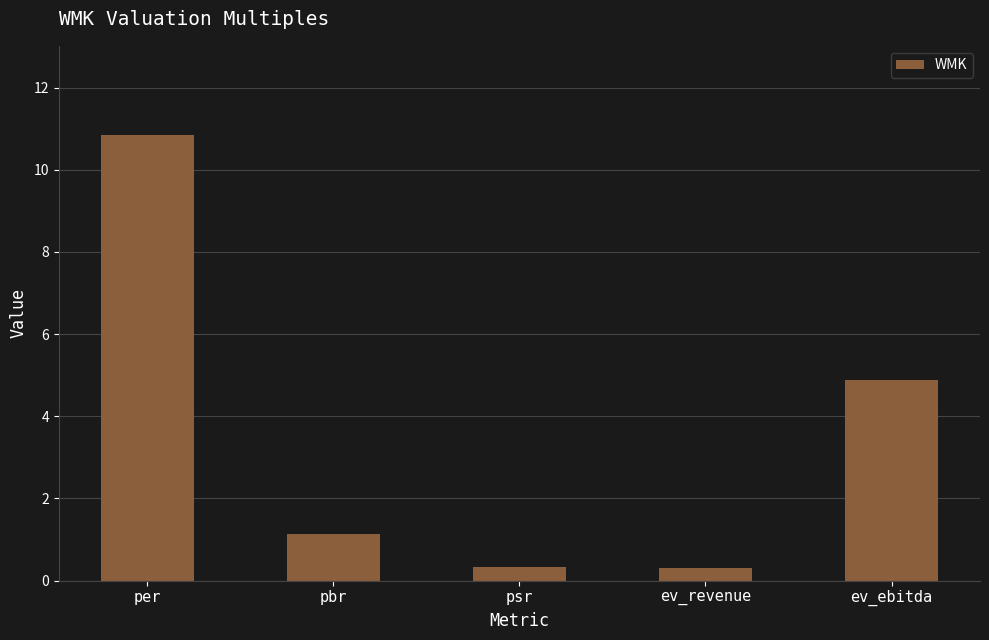

What value does the data have at pbr?

1.1